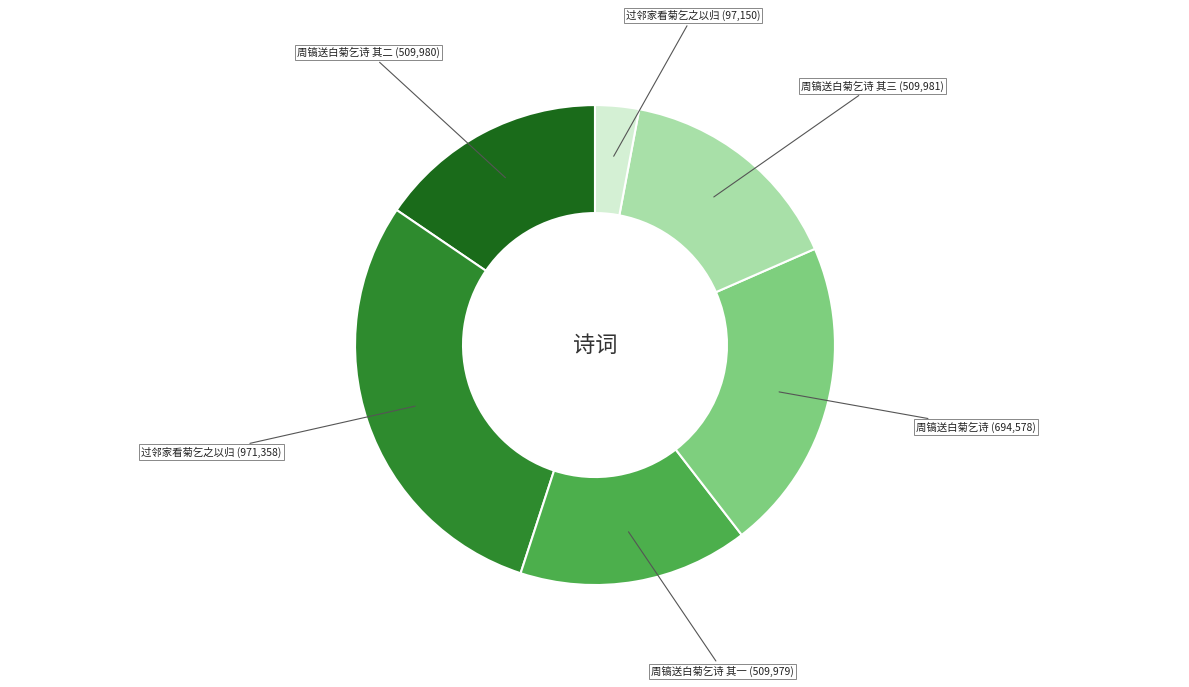

Is there any slice that represents more than half of the pie?

No